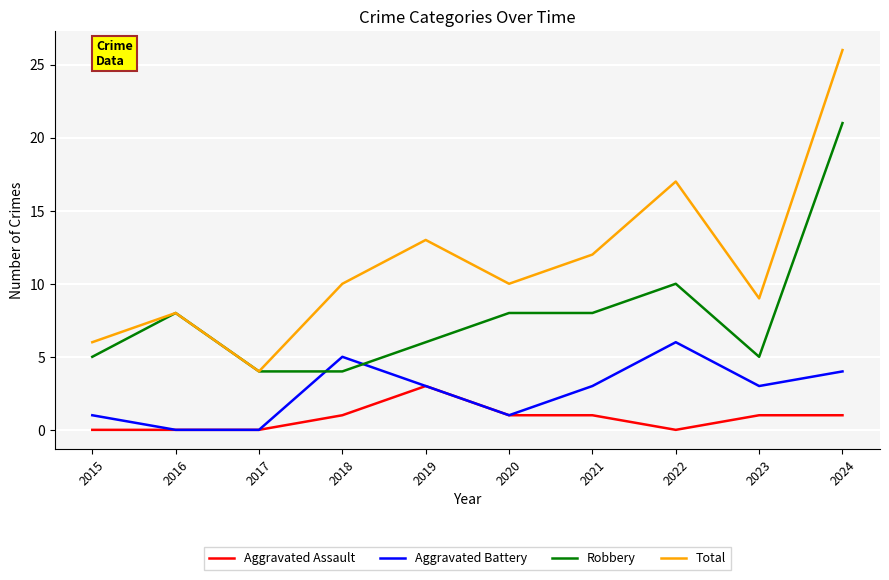

What is the approximate value of Robbery at 2019, to the nearest 10?

10